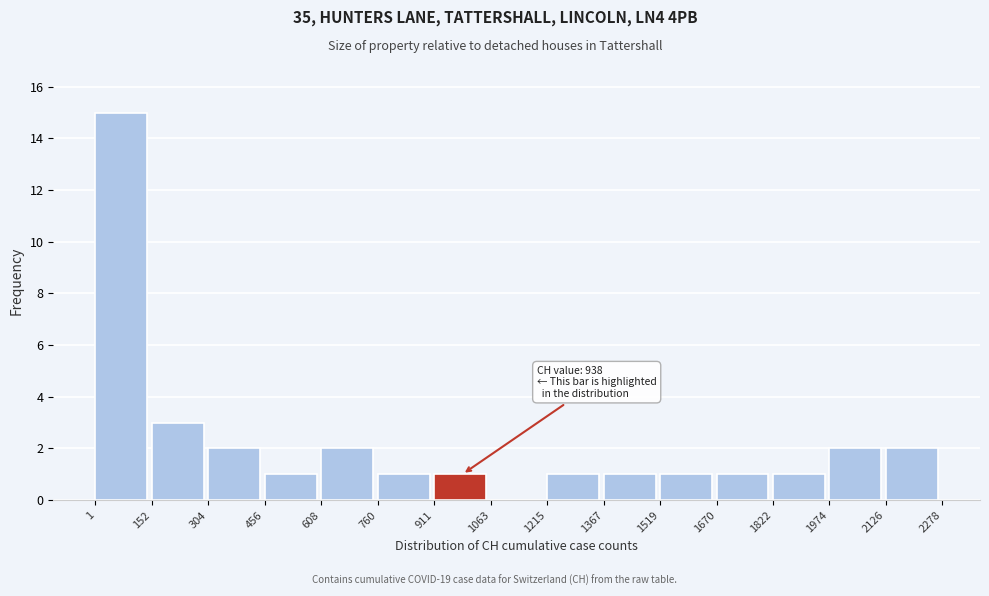

Over which range of the x-axis is the bar tallest?

1 to 152